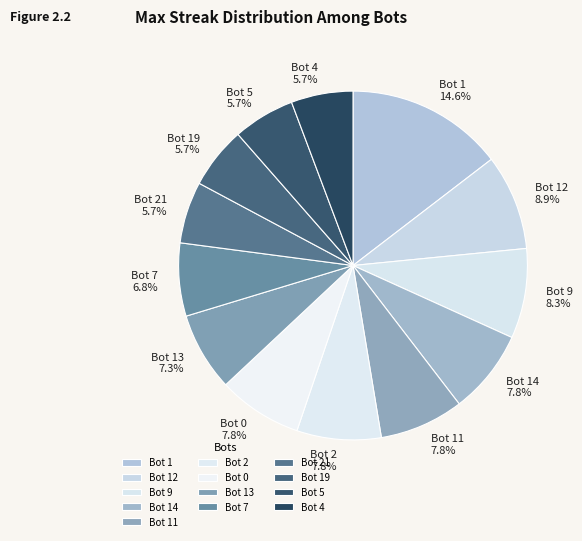

Is there any slice that represents more than half of the pie?

No